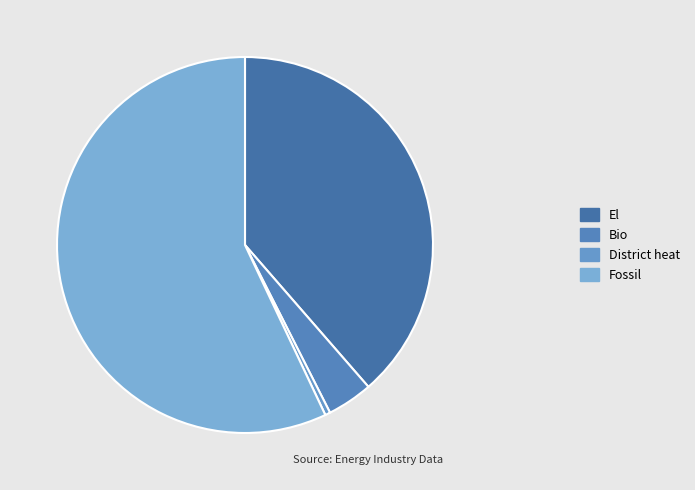

What percentage is the El slice, to the nearest percent?

39%